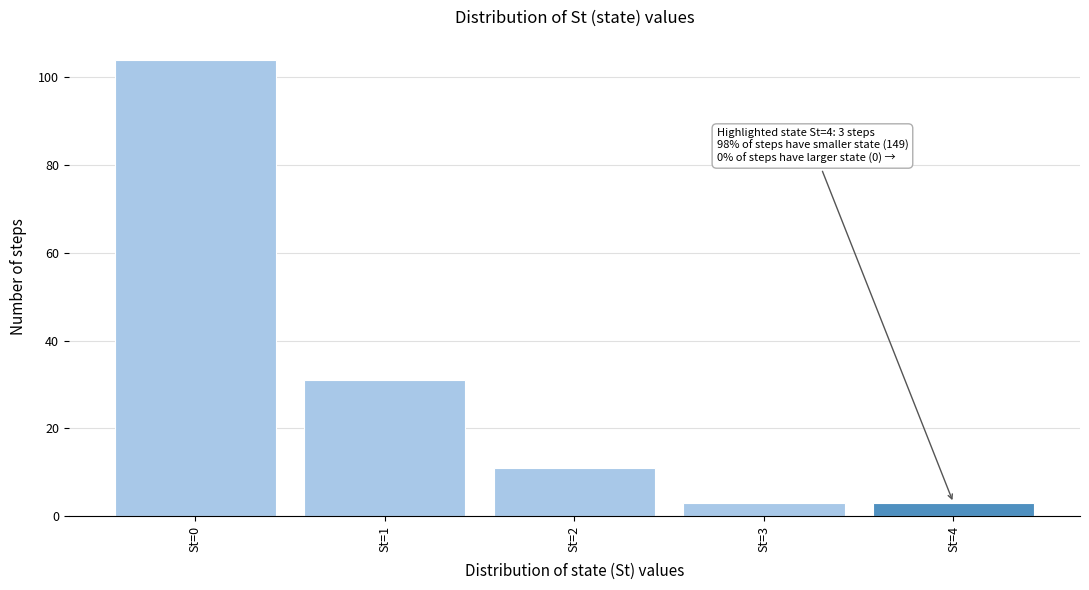

Reading left to right, transcribe all the data shown in this chart.

104	31	11	3	3